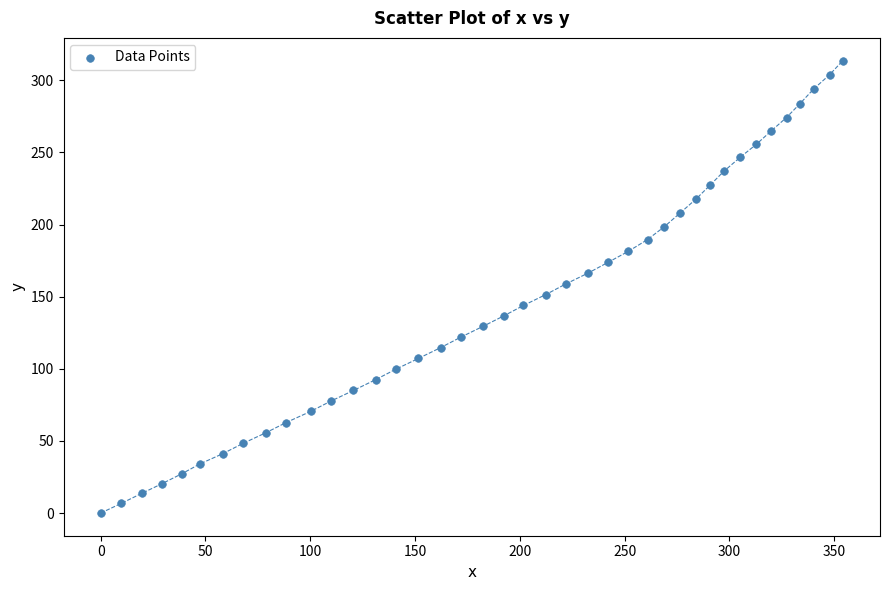

What is the range of Y values (max minus min)?

313.7